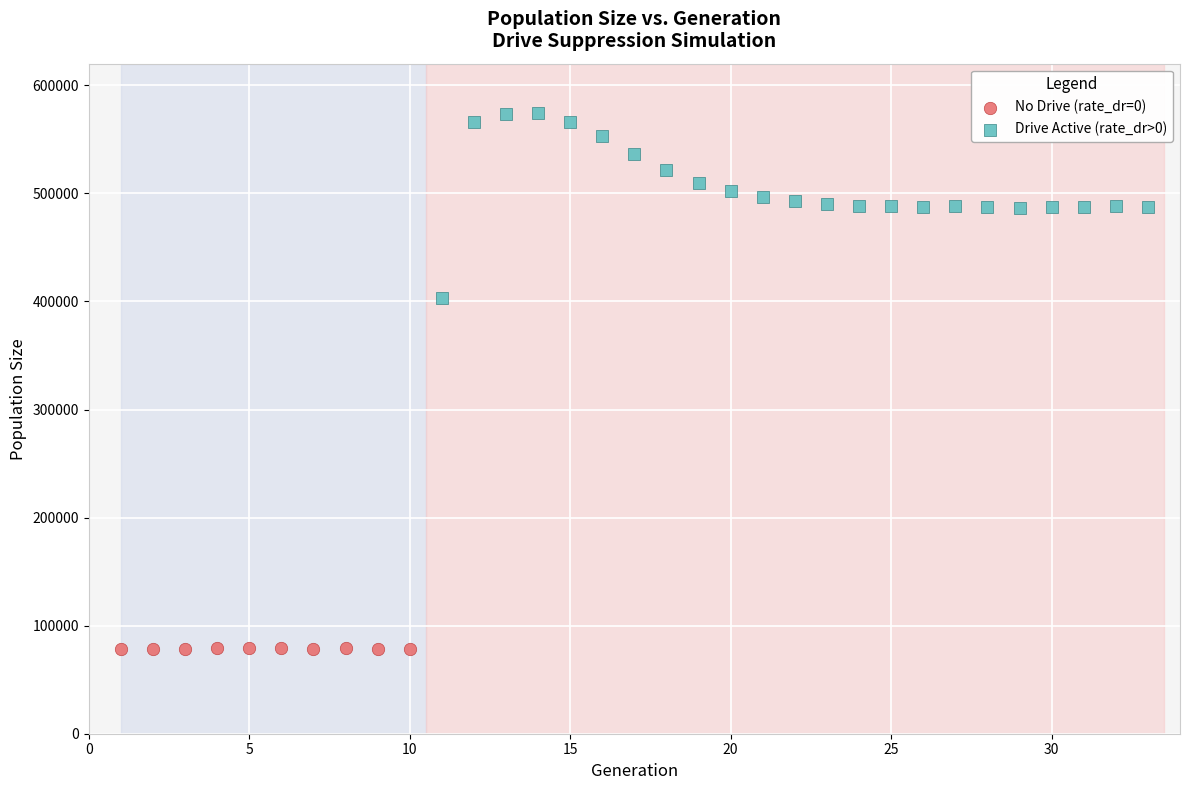

Which series has the largest Y range (max minus min)?

Drive Active (rate_dr>0)